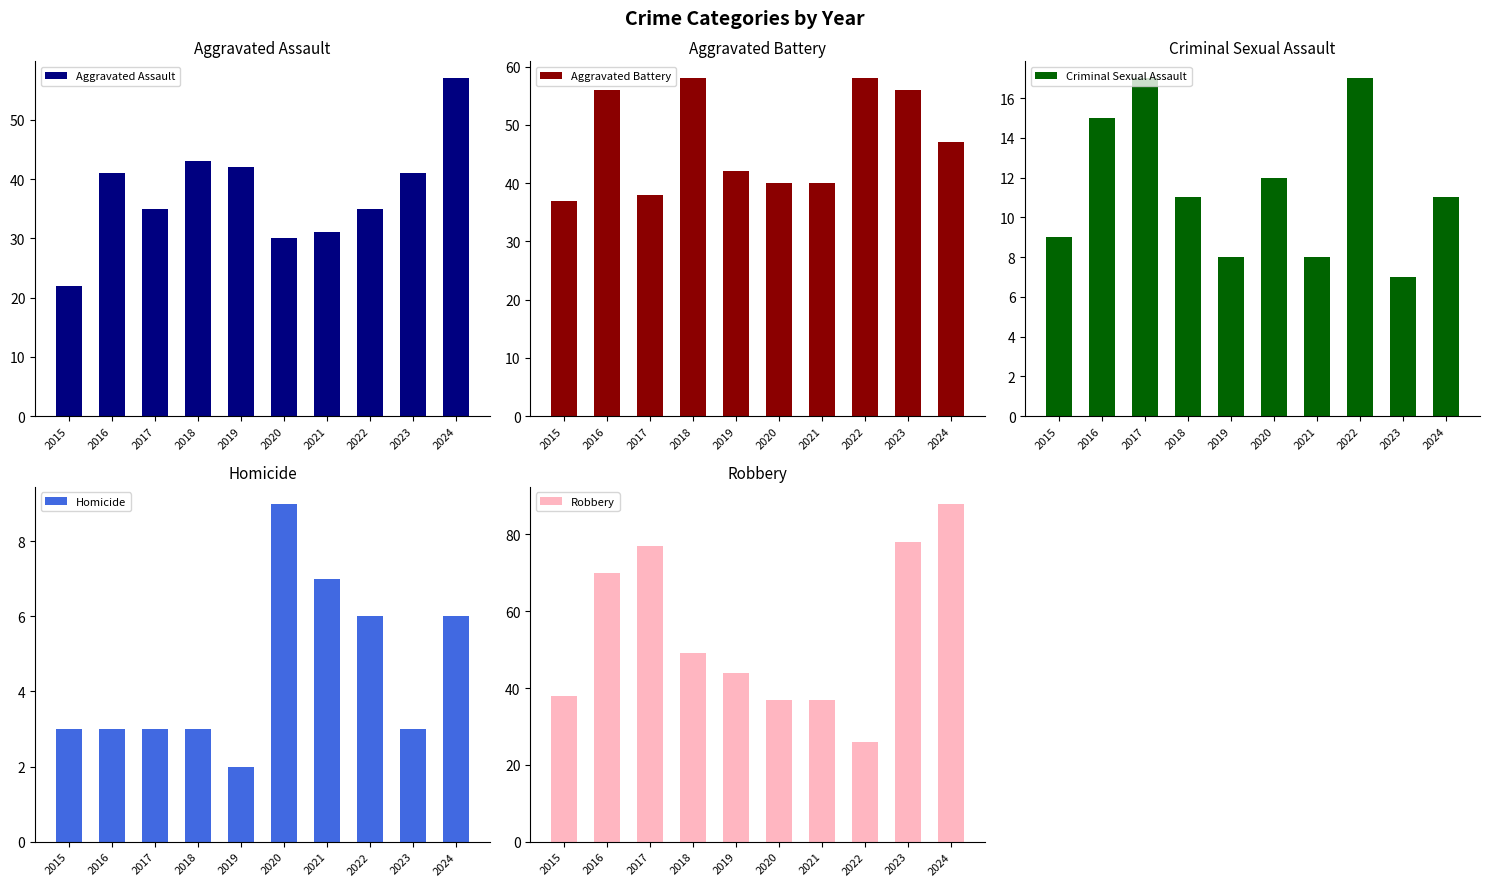

How many series are shown in this chart?

5